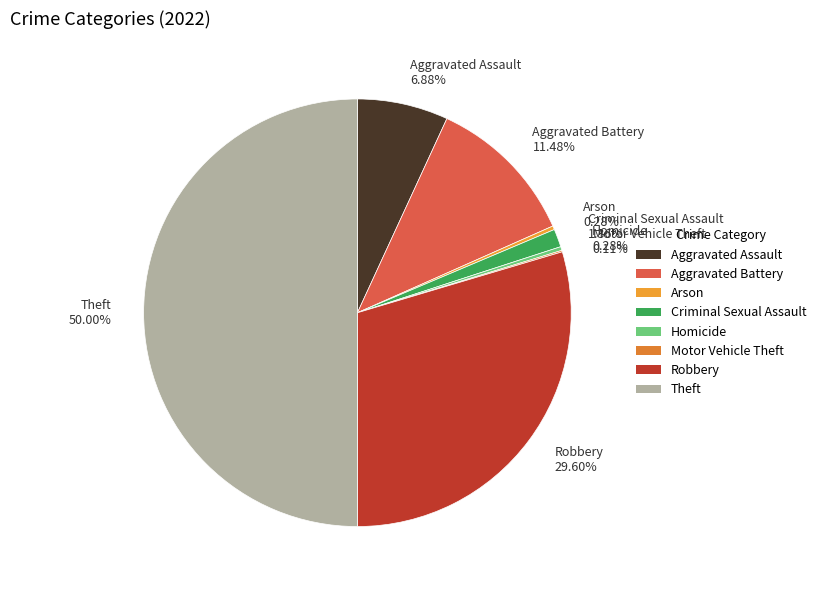

What is the ratio of the value at Theft 50.00% to the value at Aggravated Battery 11.48%?

4.4